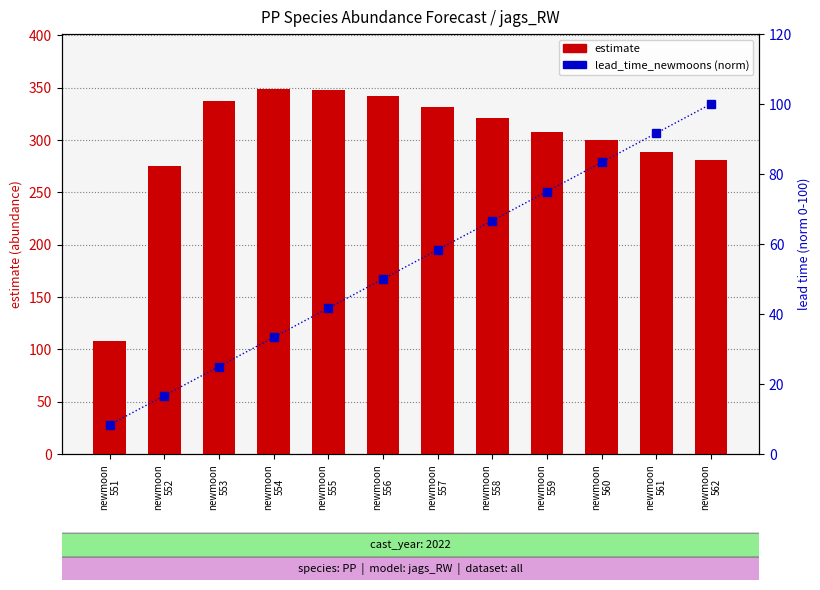

At which category is the sum across all series the highest?

newmoon
556